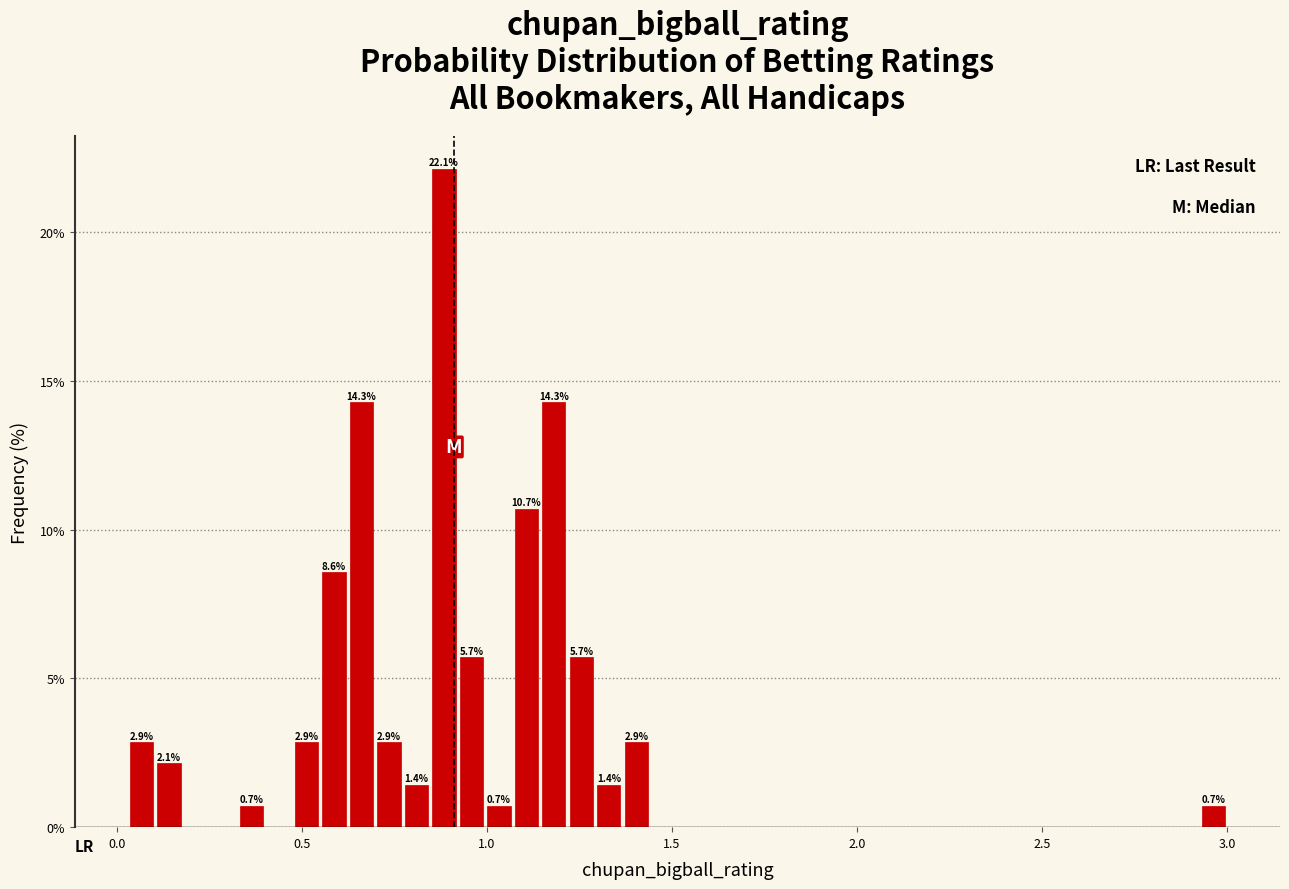

Read against the x-axis, roughly where is the centre of the tallest bar?

0.90